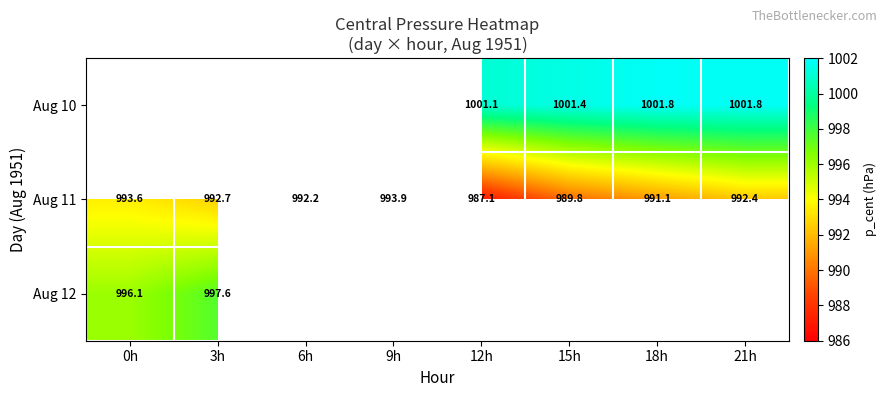

Is it true that Aug 11 equals 1736.1 at 21h?

False